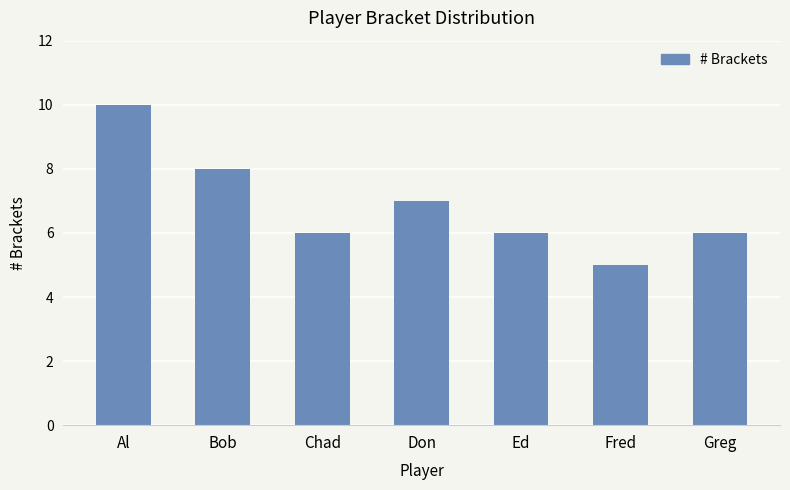

Is it true that the value at Ed is 6?

True